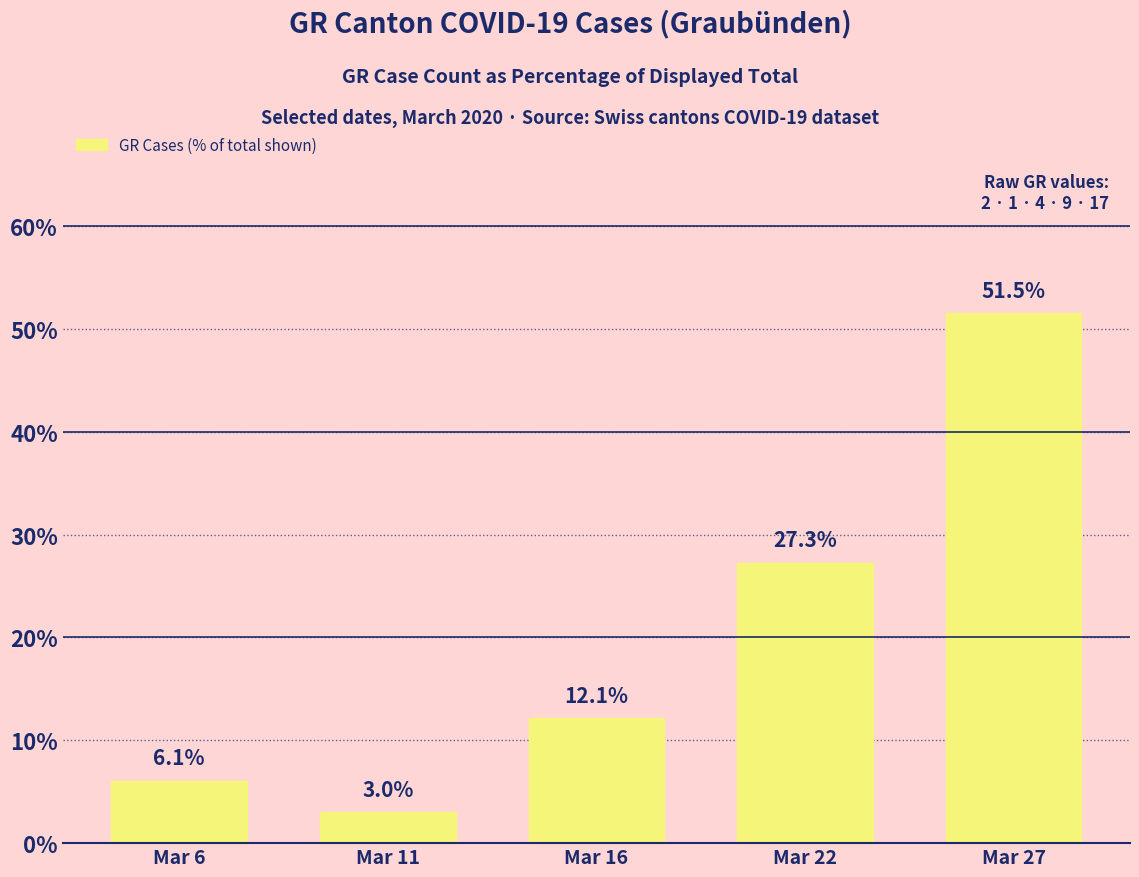

Is it true that the value at Mar 27 is 85.9?

False